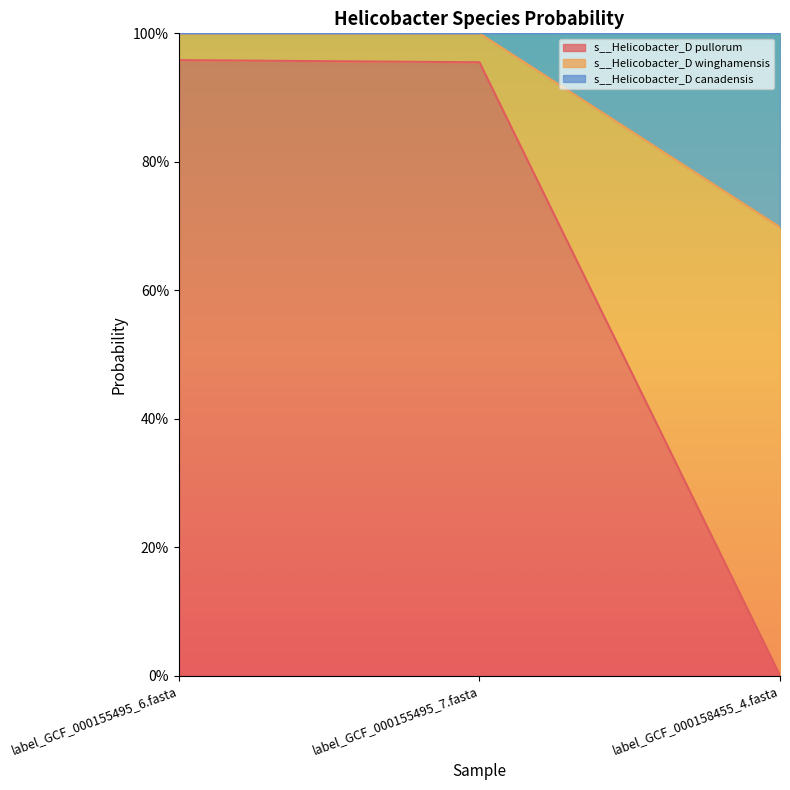

At which category does the chart reach its peak across all series?

label_GCF_000155495_6.fasta